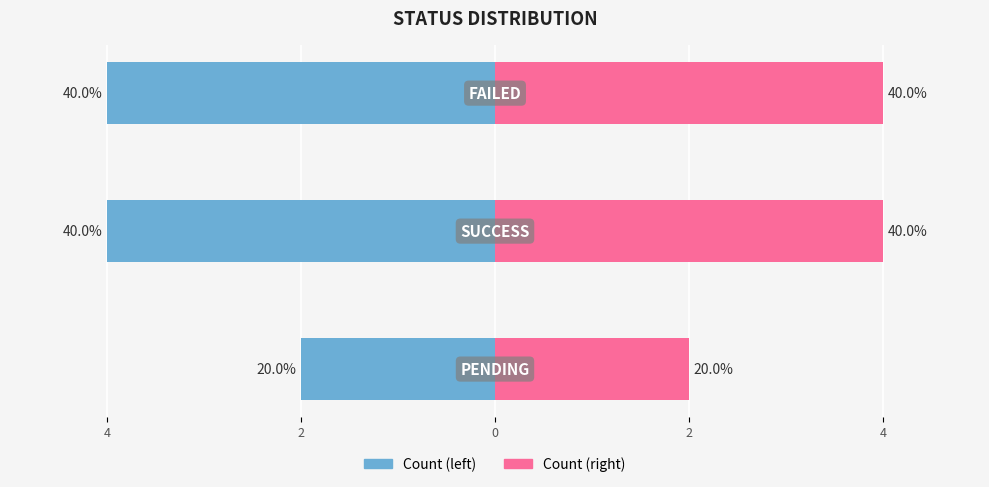

What are all the series names shown in the legend?

Count (left), Count (right)